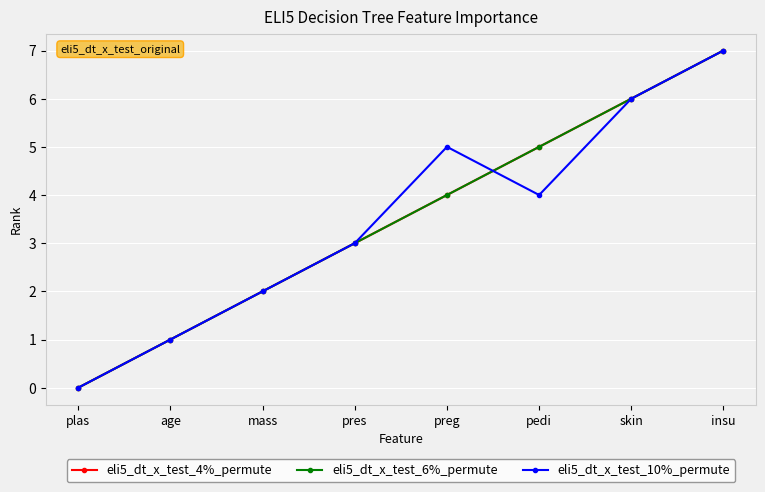

Does the chart have visible grid lines?

Yes